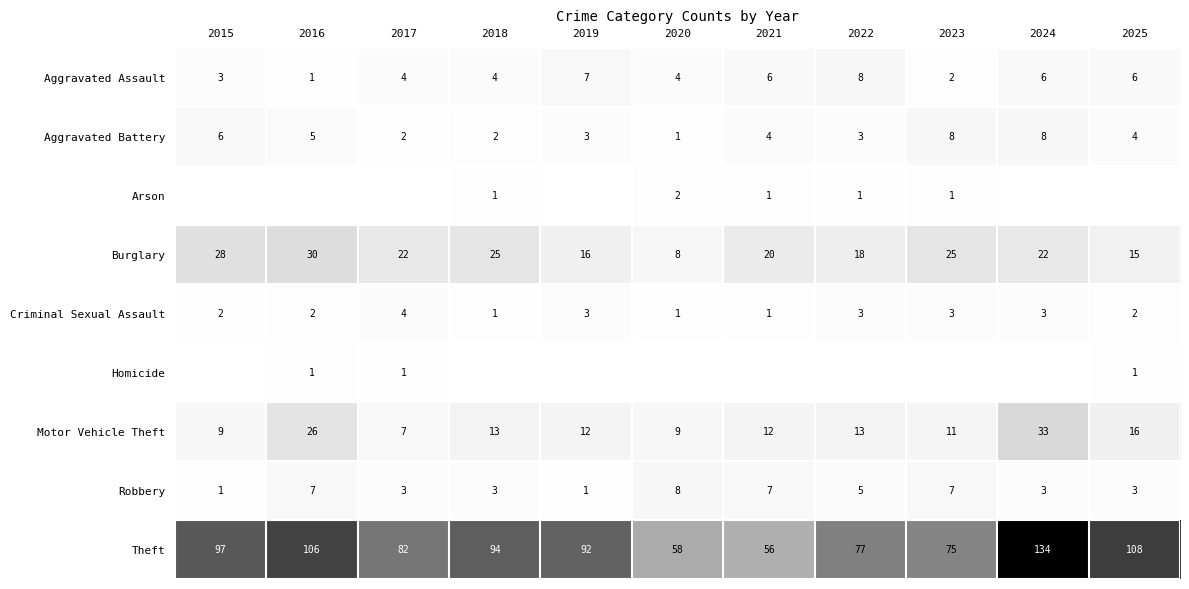

Is the value of Criminal Sexual Assault at 2021 greater than the value of Aggravated Battery at 2023?

No